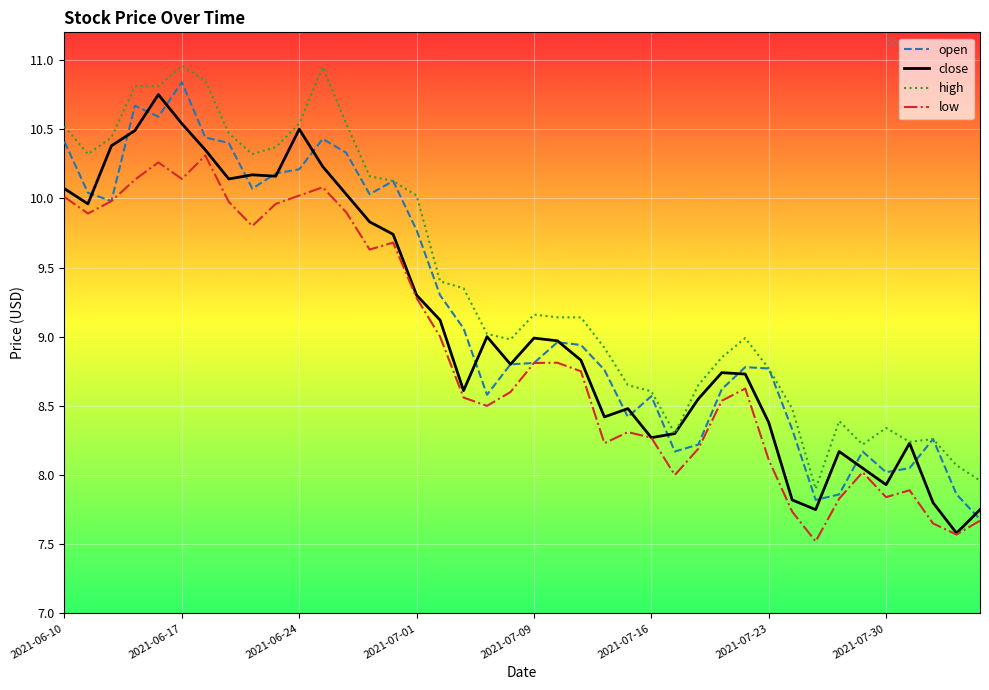

What is the maximum value shown in the chart?

11.0